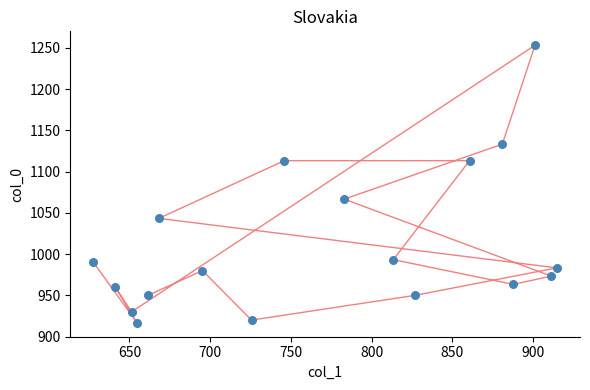

What Y value in the scatter plot is closest to 1085?

1066.7